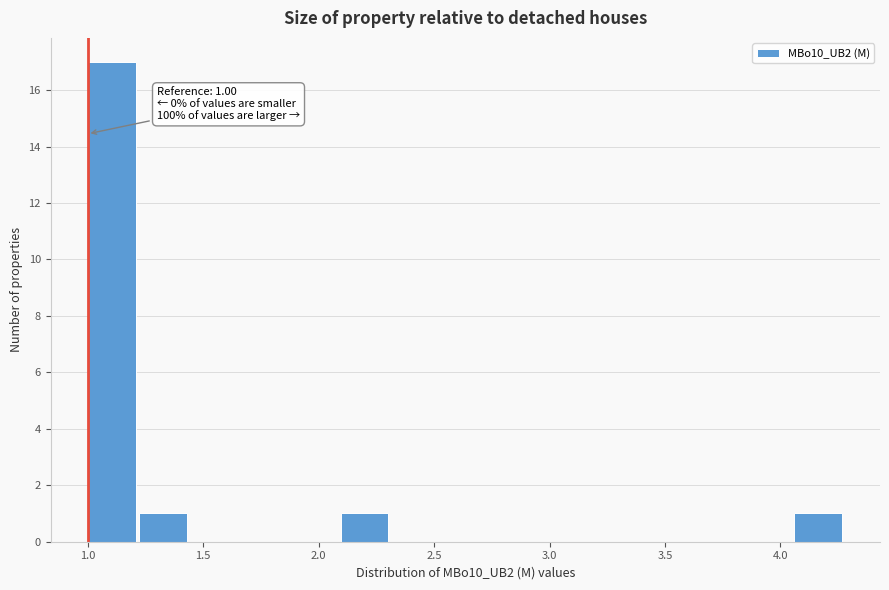

Which range on the x-axis has the tallest bar?

1.00 to 1.20